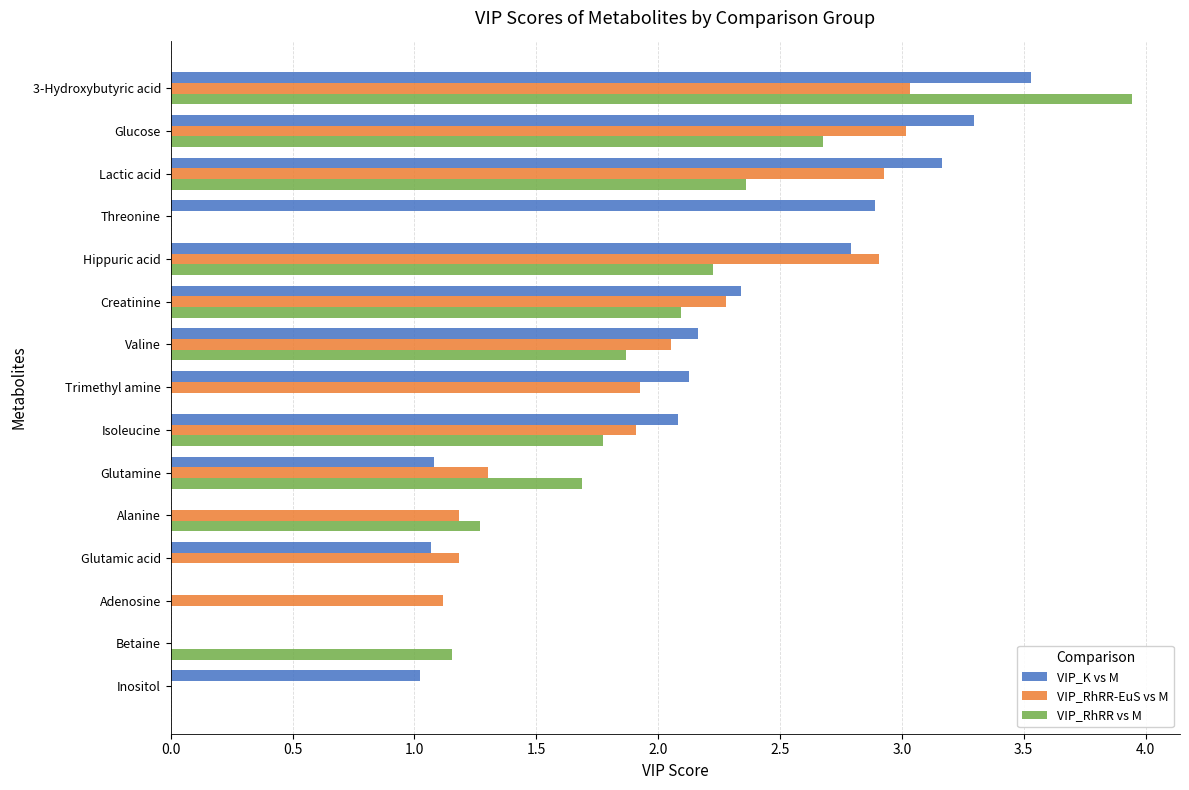

At which category is the sum across all series the highest?

3-Hydroxybutyric acid